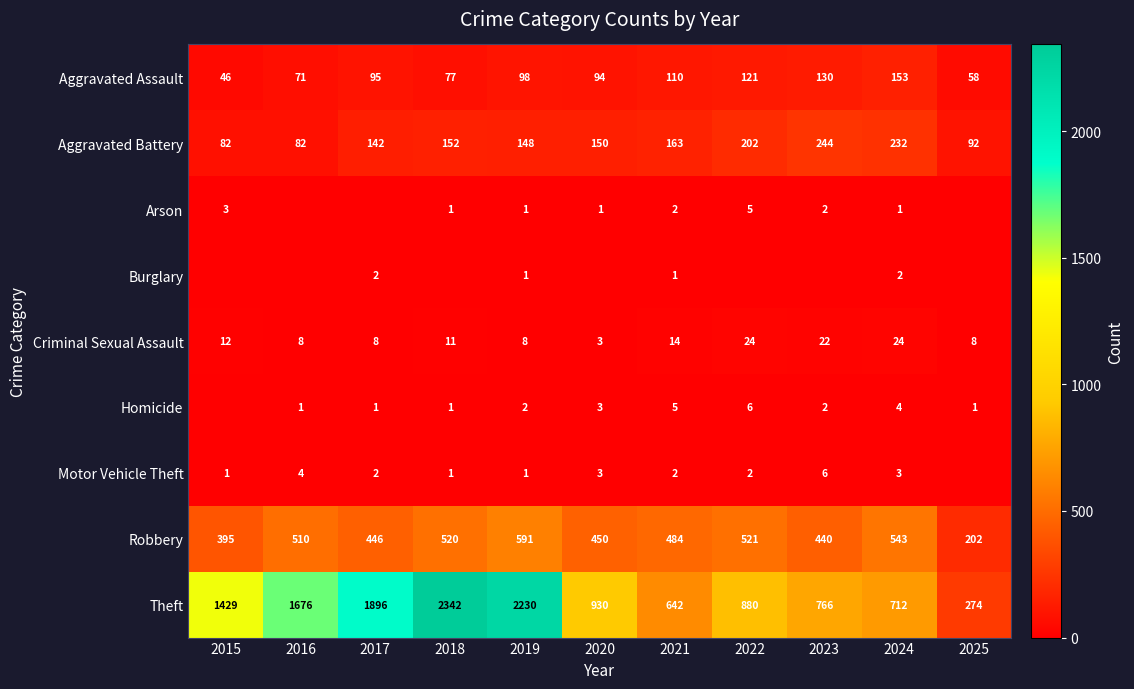

The value of Criminal Sexual Assault at 2023 is 22. True or false?

True